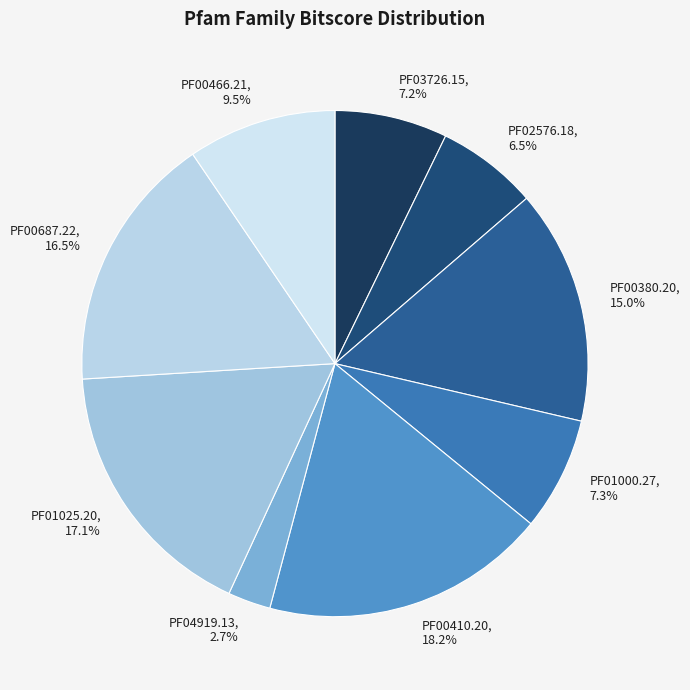

Combined, do PF03726.15, 7.2% and PF04919.13, 2.7% account for over 50%?

No